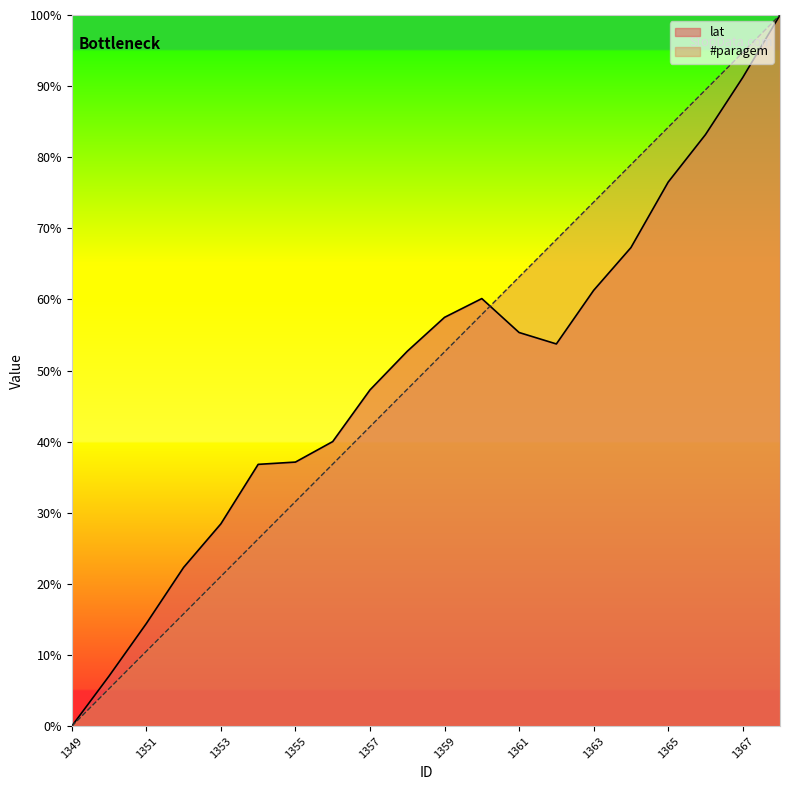

Does the chart have visible grid lines?

No